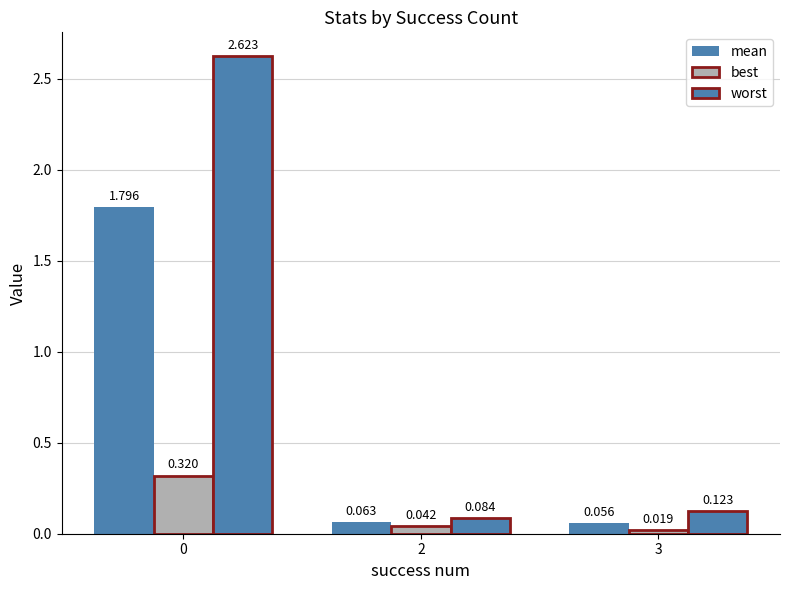

How many distinct data groups are displayed?

3